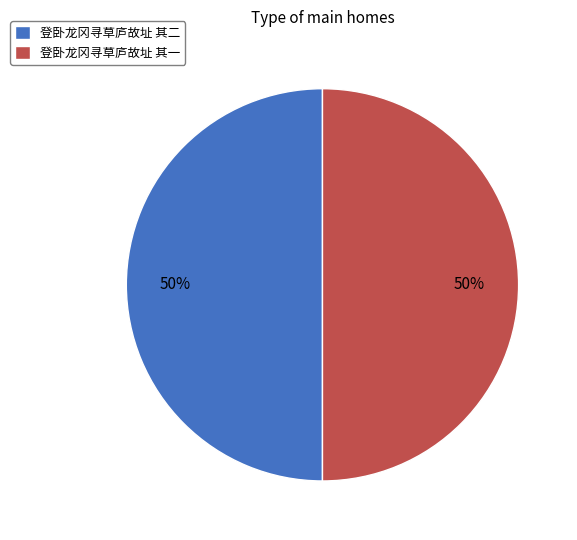

To the nearest percent, what is the average slice percentage?

50%